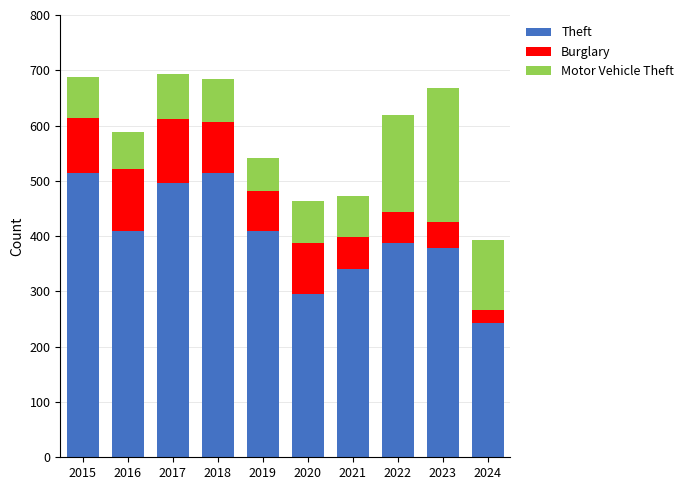

What is the value of the Theft bar at the 6th from the left?

296